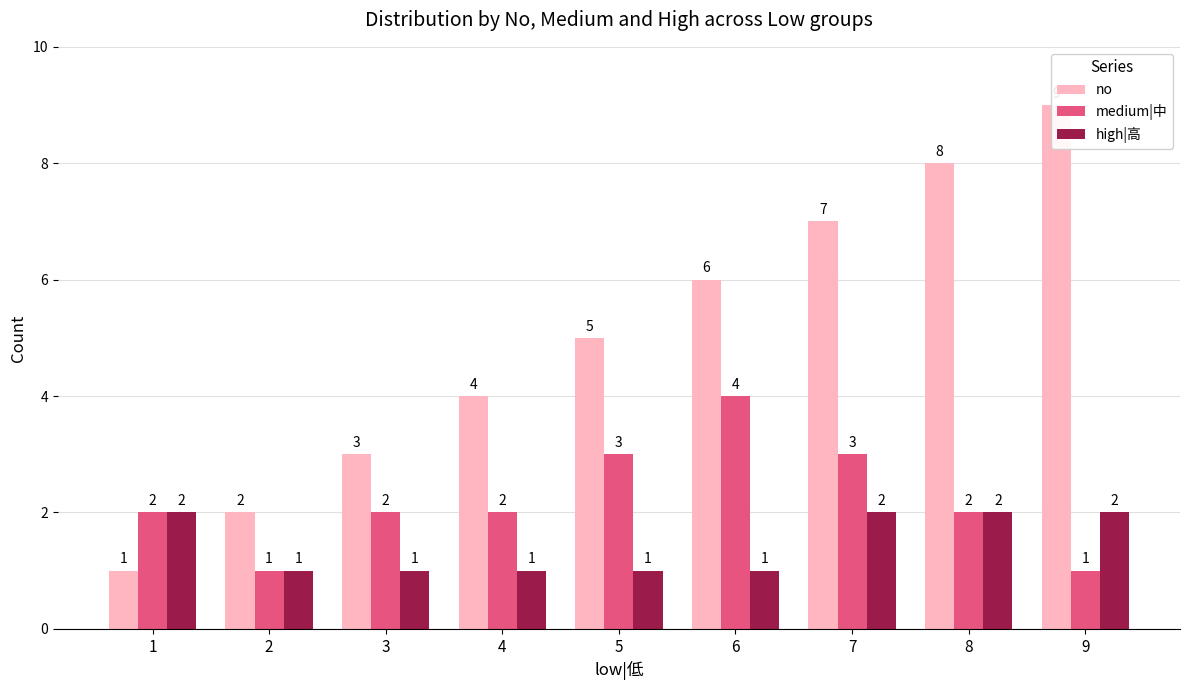

Which series has the largest total across all categories?

no